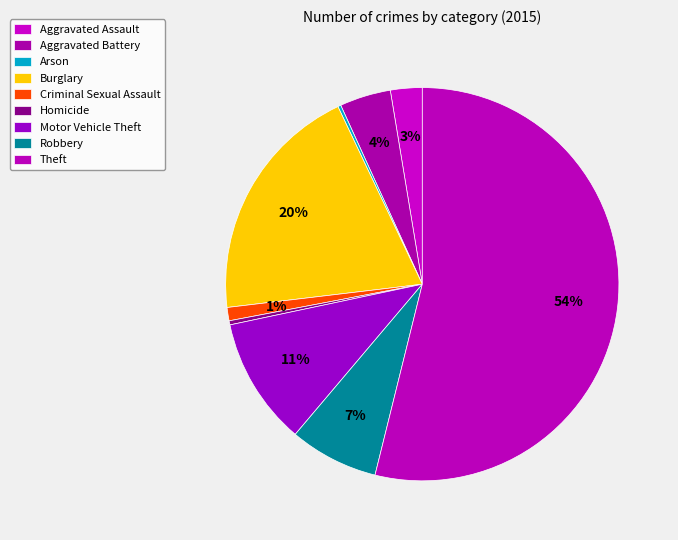

Rank the categories by value from lowest to highest.

Arson, Homicide, Criminal Sexual Assault, Aggravated Assault, Aggravated Battery, Robbery, Motor Vehicle Theft, Burglary, Theft